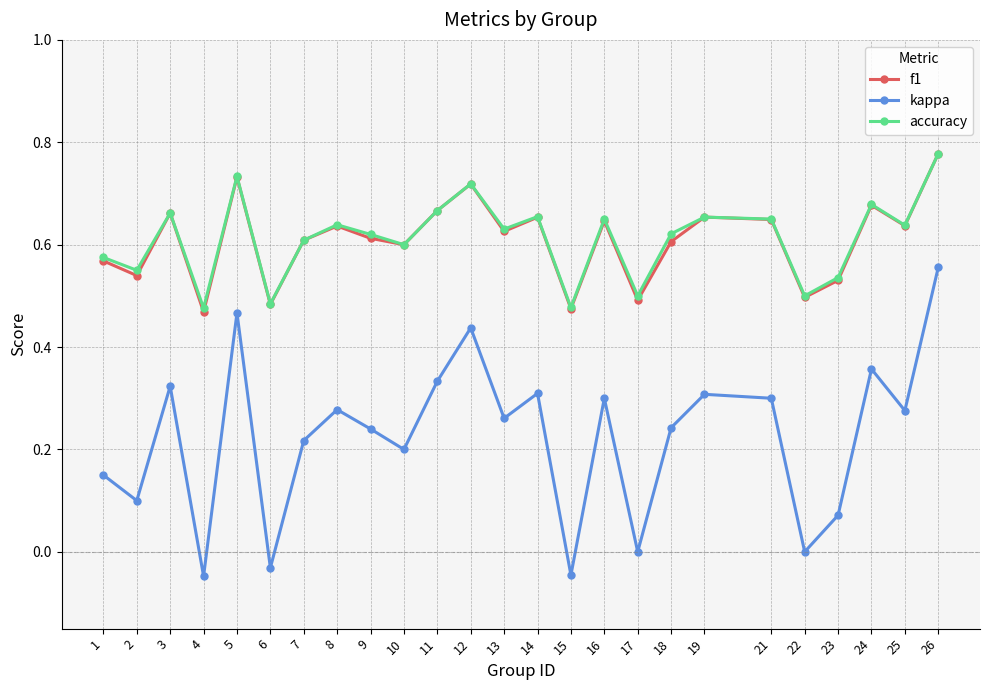

True or false: kappa and accuracy cross at least once.

False